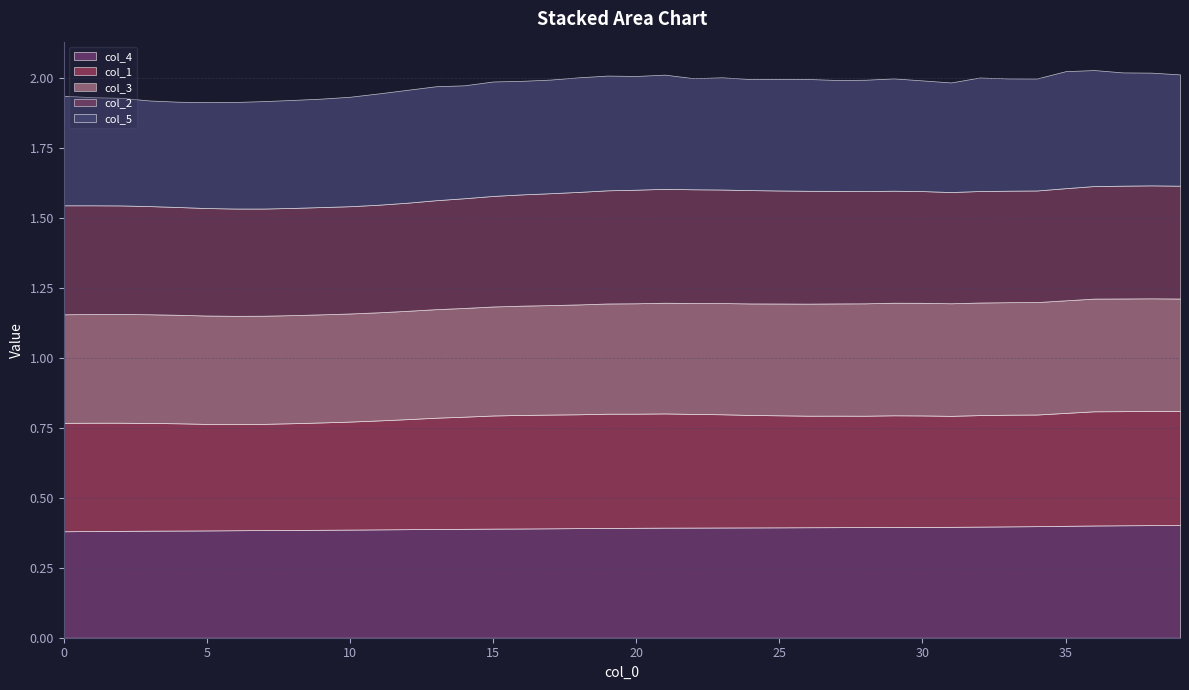

Reading left to right, list all the values displayed in this chart.

col_4: 0=0.4	1=0.4	2=0.4	3=0.4	4=0.4	5=0.4	6=0.4	7=0.4	8=0.4	9=0.4	10=0.4	11=0.4	12=0.4	13=0.4	14=0.4	15=0.4	16=0.4	17=0.4	18=0.4	19=0.4	20=0.4	21=0.4	22=0.4	23=0.4	24=0.4	25=0.4	26=0.4	27=0.4	28=0.4	29=0.4	30=0.4	31=0.4	32=0.4	33=0.4	34=0.4	35=0.4	36=0.4	37=0.4	38=0.4	39=0.4
col_1: 0=0.4	1=0.4	2=0.4	3=0.4	4=0.4	5=0.4	6=0.4	7=0.4	8=0.4	9=0.4	10=0.4	11=0.4	12=0.4	13=0.4	14=0.4	15=0.4	16=0.4	17=0.4	18=0.4	19=0.4	20=0.4	21=0.4	22=0.4	23=0.4	24=0.4	25=0.4	26=0.4	27=0.4	28=0.4	29=0.4	30=0.4	31=0.4	32=0.4	33=0.4	34=0.4	35=0.4	36=0.4	37=0.4	38=0.4	39=0.4
col_3: 0=0.4	1=0.4	2=0.4	3=0.4	4=0.4	5=0.4	6=0.4	7=0.4	8=0.4	9=0.4	10=0.4	11=0.4	12=0.4	13=0.4	14=0.4	15=0.4	16=0.4	17=0.4	18=0.4	19=0.4	20=0.4	21=0.4	22=0.4	23=0.4	24=0.4	25=0.4	26=0.4	27=0.4	28=0.4	29=0.4	30=0.4	31=0.4	32=0.4	33=0.4	34=0.4	35=0.4	36=0.4	37=0.4	38=0.4	39=0.4
col_2: 0=0.4	1=0.4	2=0.4	3=0.4	4=0.4	5=0.4	6=0.4	7=0.4	8=0.4	9=0.4	10=0.4	11=0.4	12=0.4	13=0.4	14=0.4	15=0.4	16=0.4	17=0.4	18=0.4	19=0.4	20=0.4	21=0.4	22=0.4	23=0.4	24=0.4	25=0.4	26=0.4	27=0.4	28=0.4	29=0.4	30=0.4	31=0.4	32=0.4	33=0.4	34=0.4	35=0.4	36=0.4	37=0.4	38=0.4	39=0.4
col_5: 0=0.4	1=0.4	2=0.4	3=0.4	4=0.4	5=0.4	6=0.4	7=0.4	8=0.4	9=0.4	10=0.4	11=0.4	12=0.4	13=0.4	14=0.4	15=0.4	16=0.4	17=0.4	18=0.4	19=0.4	20=0.4	21=0.4	22=0.4	23=0.4	24=0.4	25=0.4	26=0.4	27=0.4	28=0.4	29=0.4	30=0.4	31=0.4	32=0.4	33=0.4	34=0.4	35=0.4	36=0.4	37=0.4	38=0.4	39=0.4